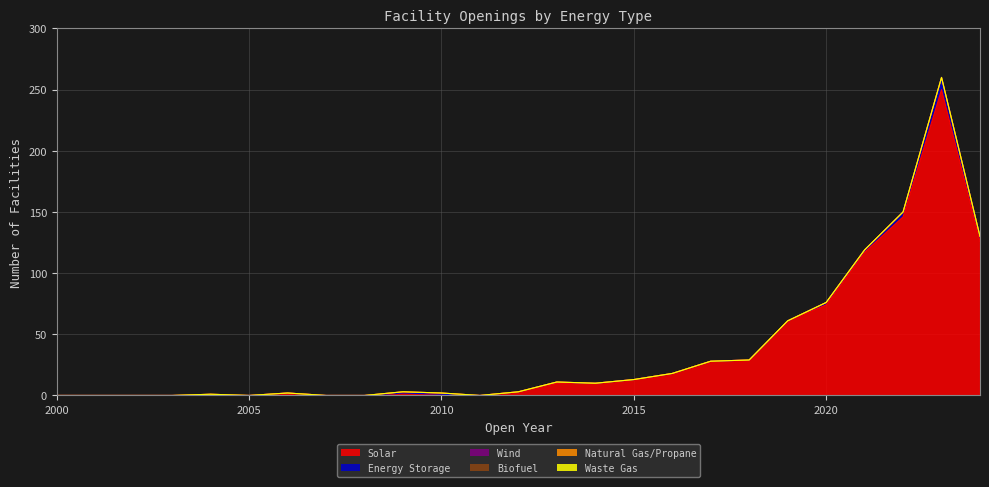

True or false: Natural Gas/Propane and Wind cross at least once.

False